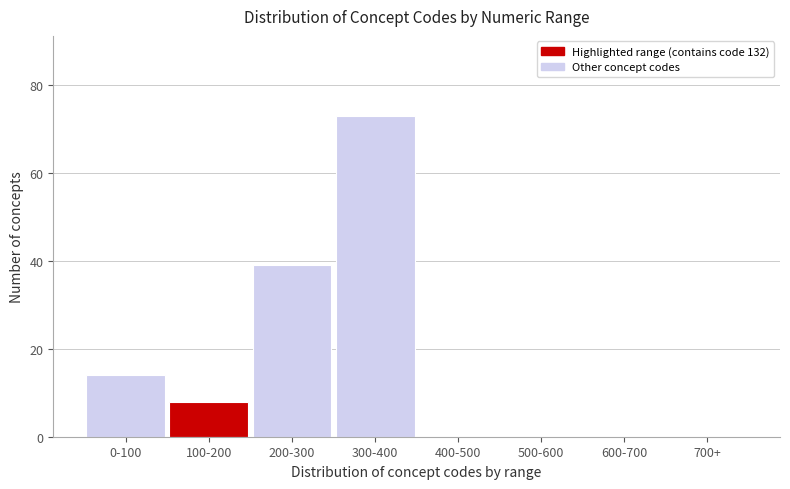

Reading left to right, extract all data points from this chart.

0-100=14	100-200=8	200-300=39	300-400=73	400-500=0	500-600=0	600-700=0	700+=0